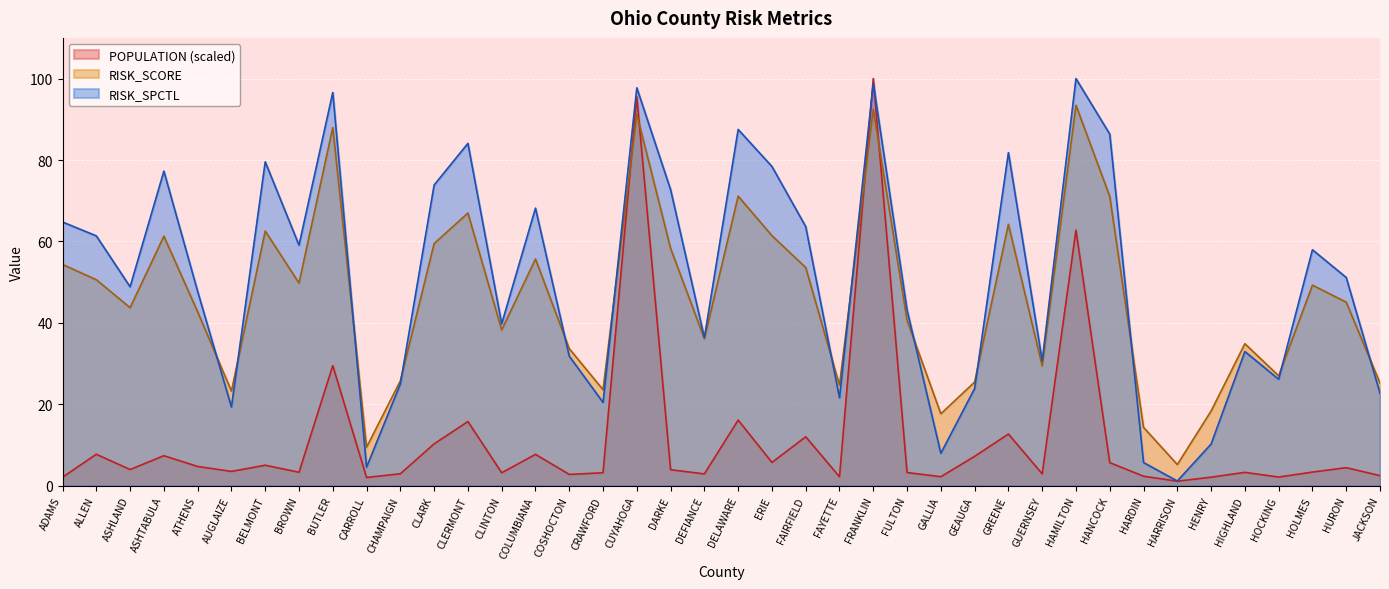

What is the spread (max minus min) of values at HURON?

46.7